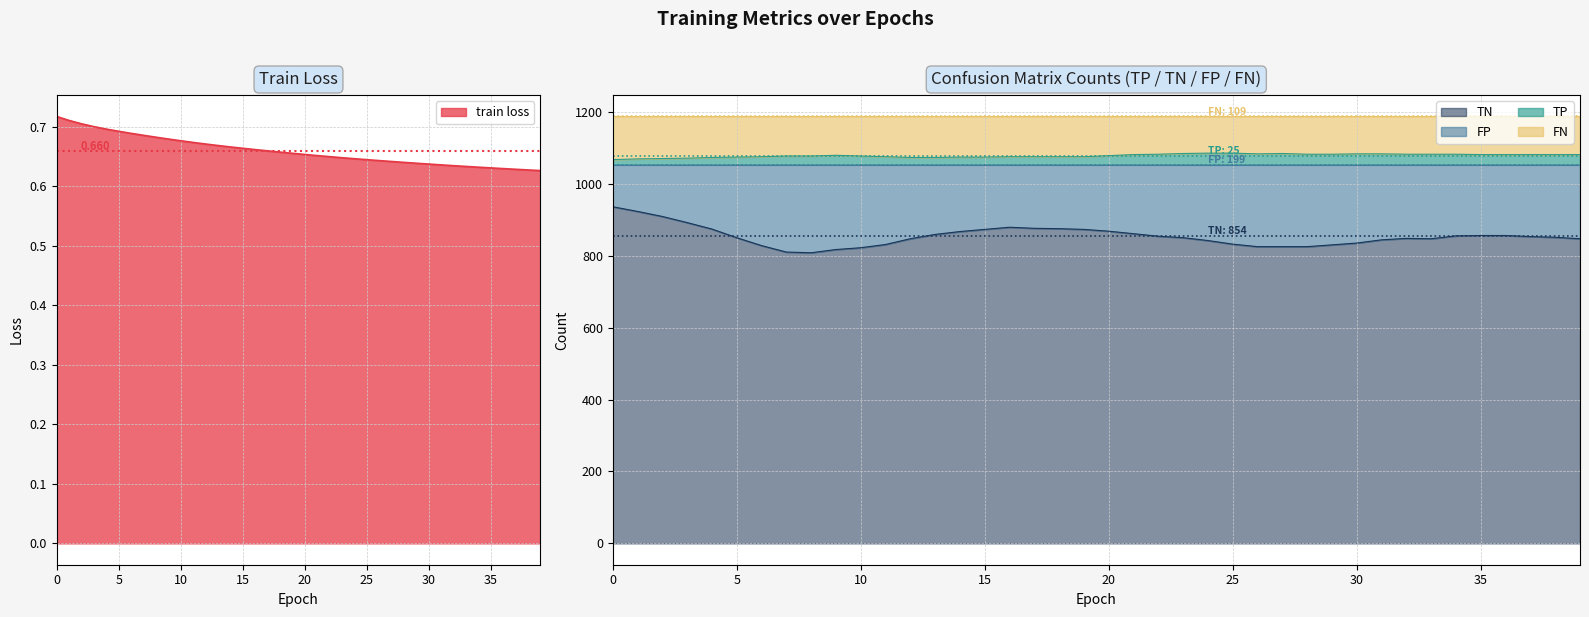

At which category does the chart reach its peak across all series?

24